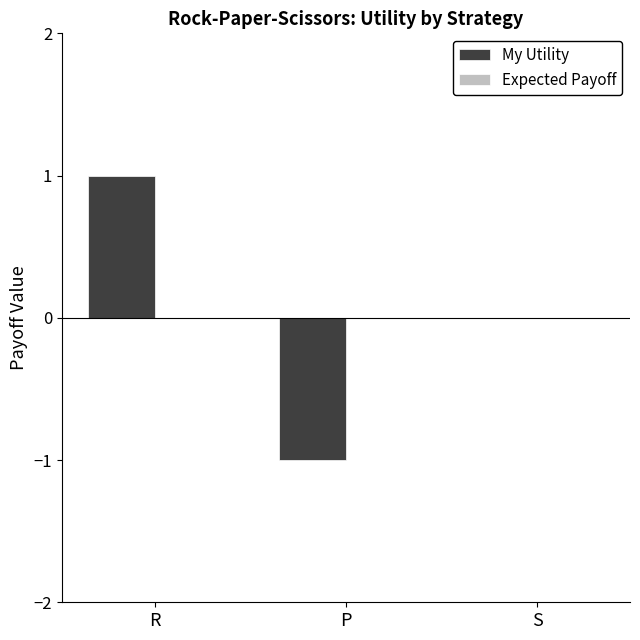

True or false: the data shows -1 at P.

True